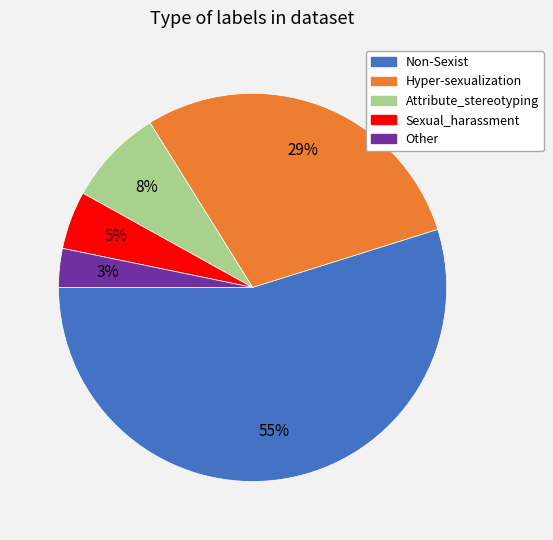

How many slices are in this pie chart?

5